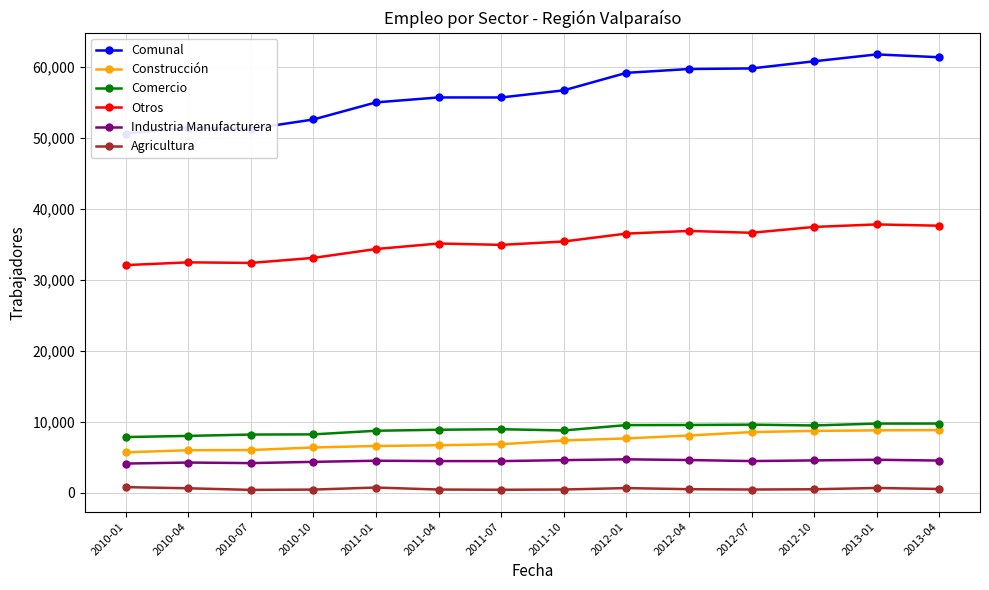

How many interior local peaks does the Comercio series have?

2